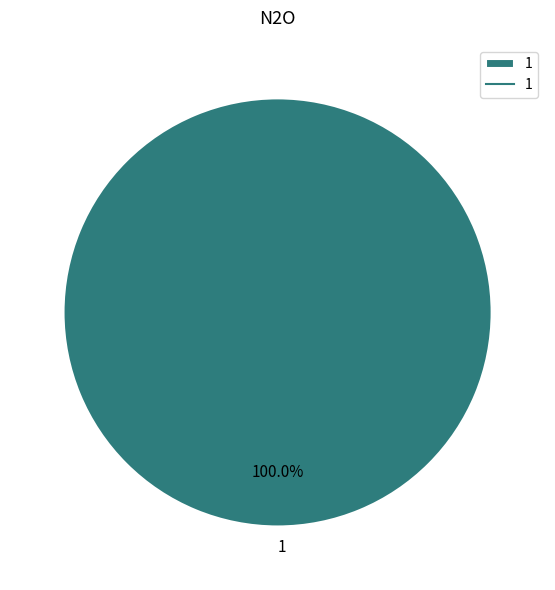

Count the number of slices in the pie.

1